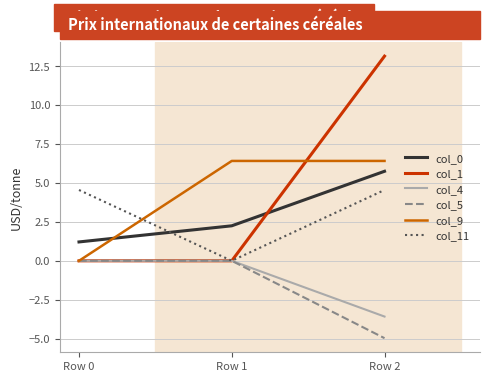

The value of col_5 at Row 0 is 0.0. True or false?

True